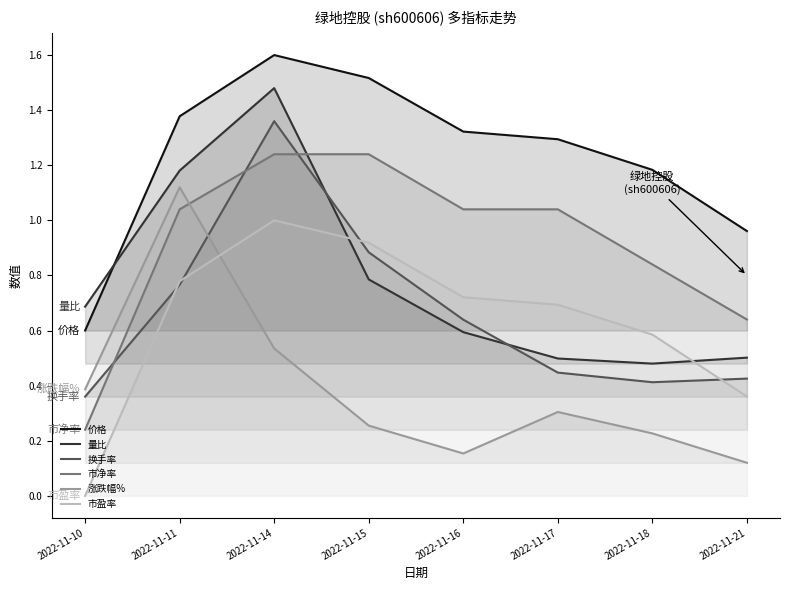

Reading left to right, extract all data points from this chart.

价格: 2022-11-10=0.6	2022-11-11=1.4	2022-11-14=1.6	2022-11-15=1.5	2022-11-16=1.3	2022-11-17=1.3	2022-11-18=1.2	2022-11-21=1.0
量比: 2022-11-10=0.7	2022-11-11=1.2	2022-11-14=1.5	2022-11-15=0.8	2022-11-16=0.6	2022-11-17=0.5	2022-11-18=0.5	2022-11-21=0.5
换手率: 2022-11-10=0.4	2022-11-11=0.8	2022-11-14=1.4	2022-11-15=0.9	2022-11-16=0.6	2022-11-17=0.4	2022-11-18=0.4	2022-11-21=0.4
市净率: 2022-11-10=0.2	2022-11-11=1.0	2022-11-14=1.2	2022-11-15=1.2	2022-11-16=1.0	2022-11-17=1.0	2022-11-18=0.8	2022-11-21=0.6
涨跌幅%: 2022-11-10=0.4	2022-11-11=1.1	2022-11-14=0.5	2022-11-15=0.3	2022-11-16=0.2	2022-11-17=0.3	2022-11-18=0.2	2022-11-21=0.1
市盈率: 2022-11-10=0.0	2022-11-11=0.8	2022-11-14=1.0	2022-11-15=0.9	2022-11-16=0.7	2022-11-17=0.7	2022-11-18=0.6	2022-11-21=0.4